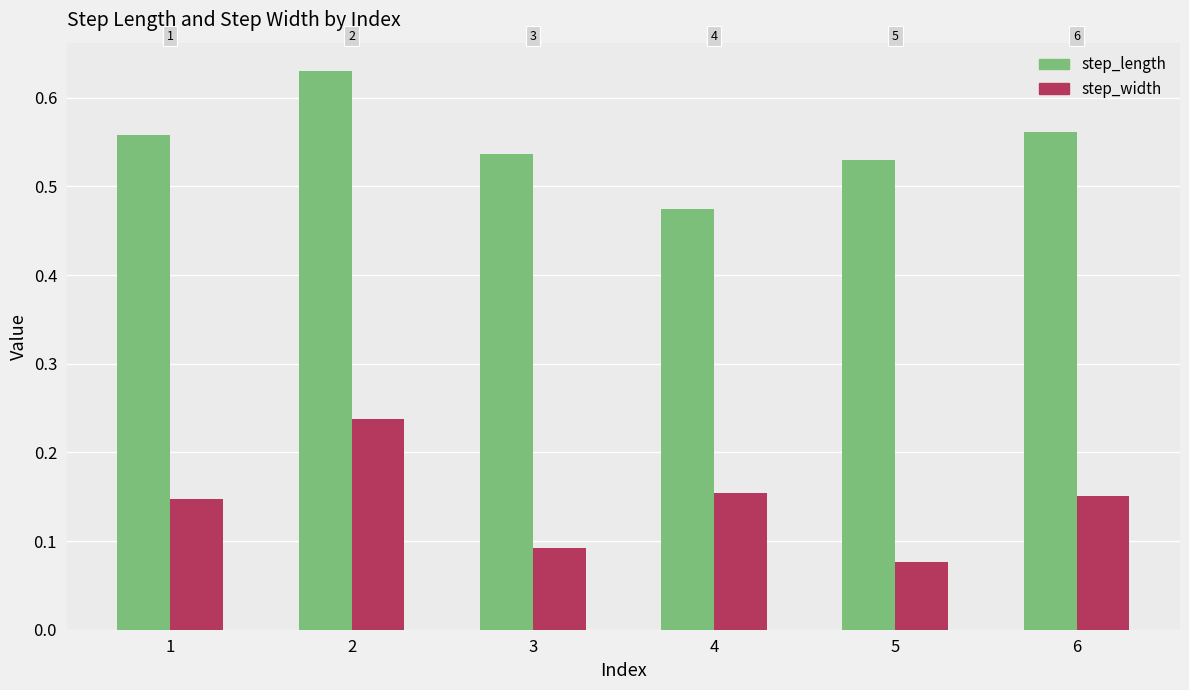

At which category is the sum across all series the highest?

2